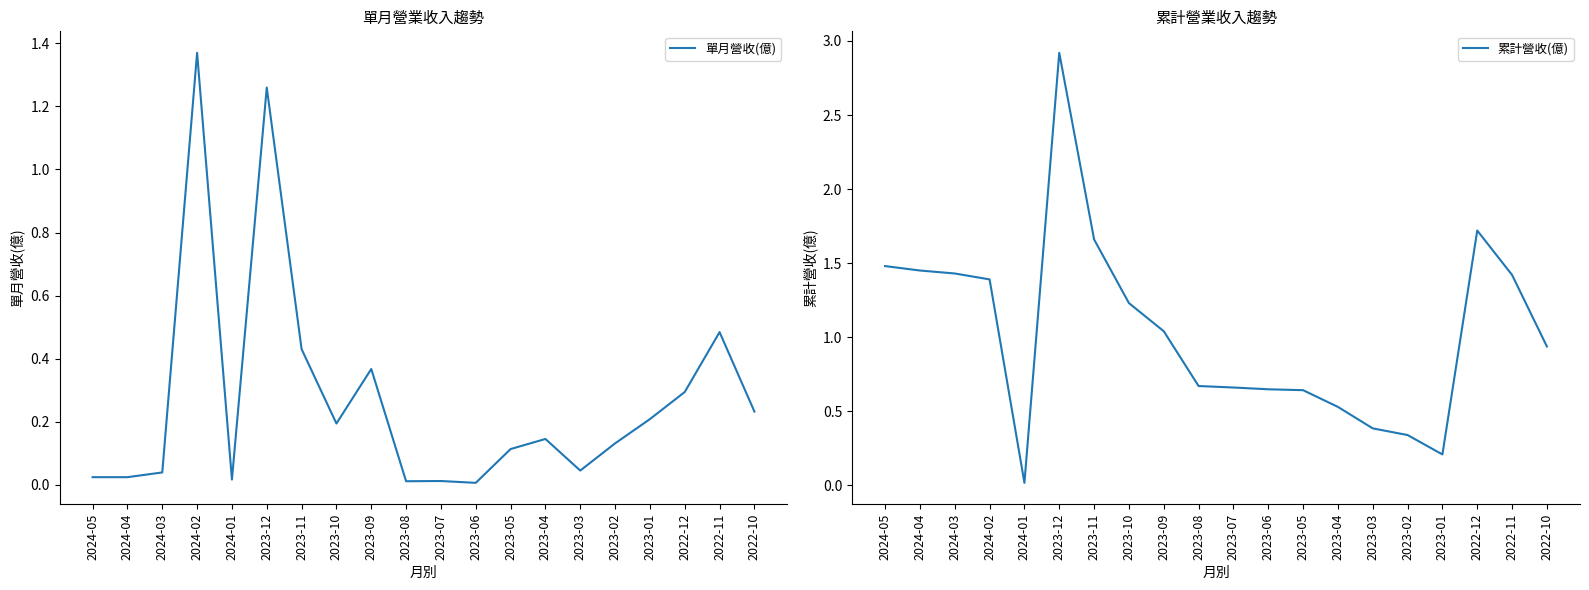

At which category does the chart reach its peak across all series?

2023-12